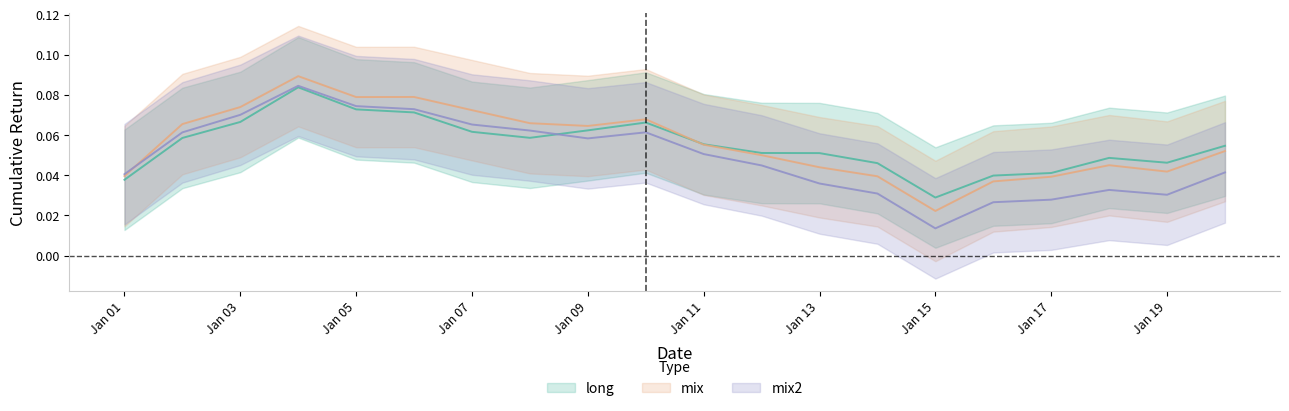

What is the maximum value shown in the chart?

0.1